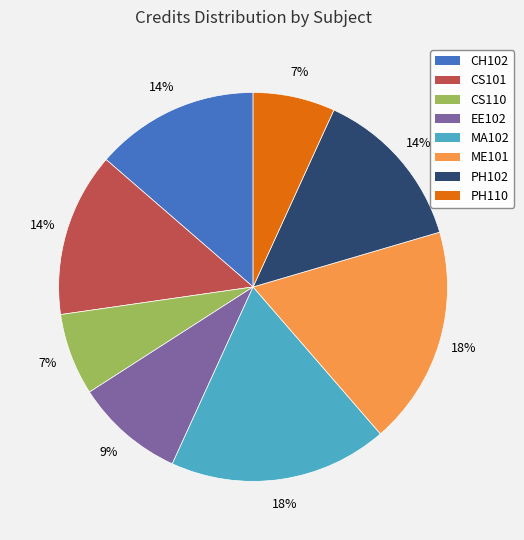

What percentage is the PH110 slice, to the nearest percent?

7%